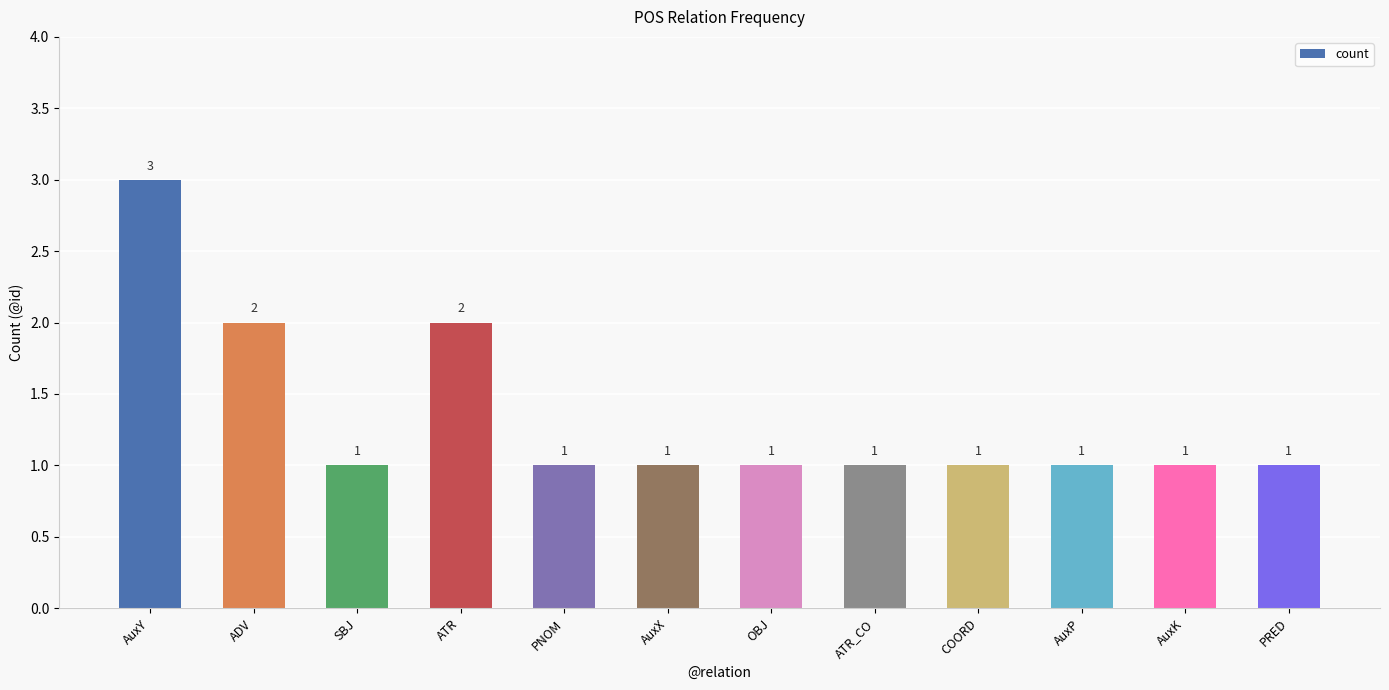

True or false: the data shows 0 at AuxK.

False